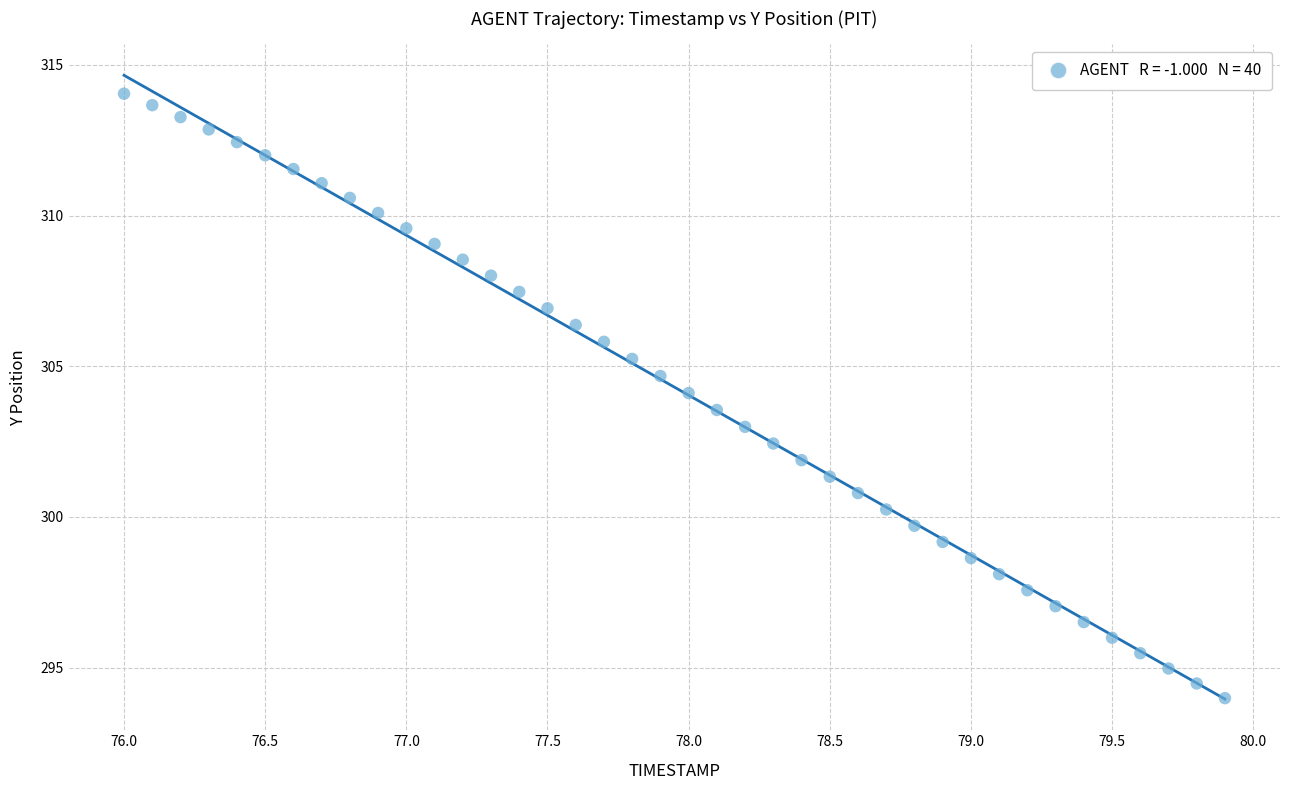

What is the range of Y values (max minus min)?

20.1